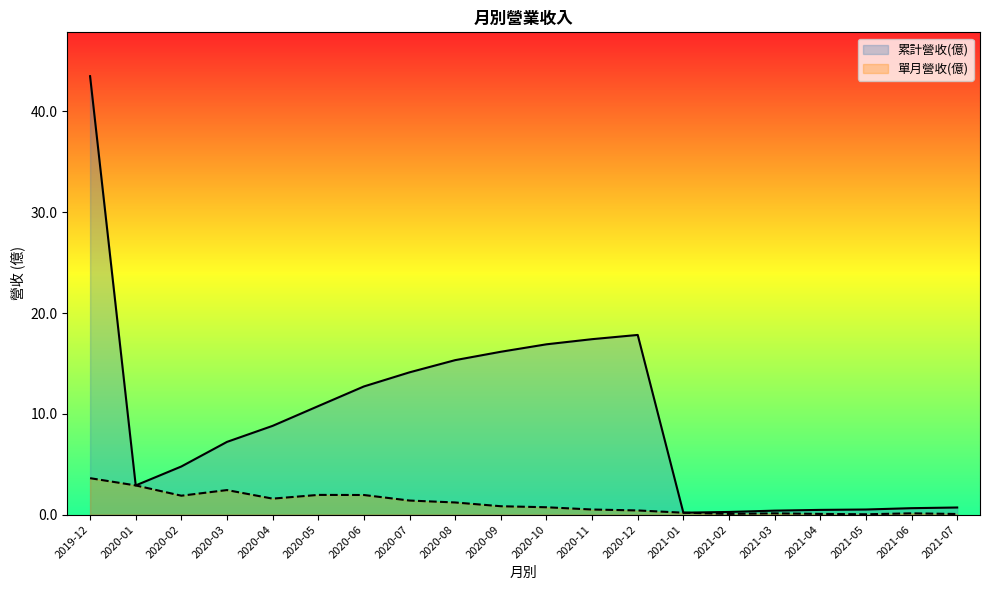

True or false: 累計營收(億) and 單月營收(億) cross at least once.

False